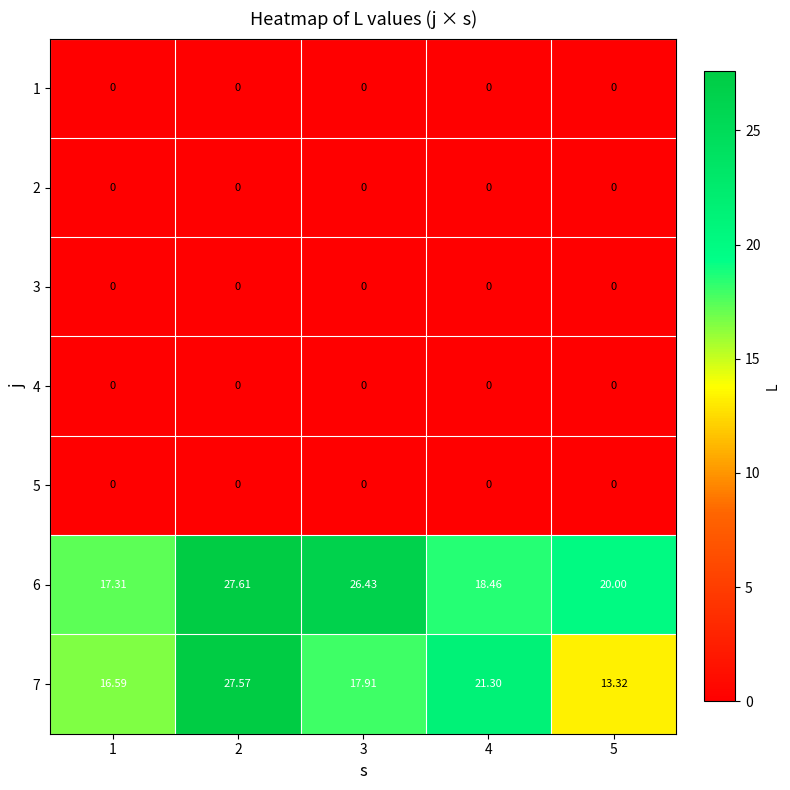

Which series has the largest total across all categories?

6